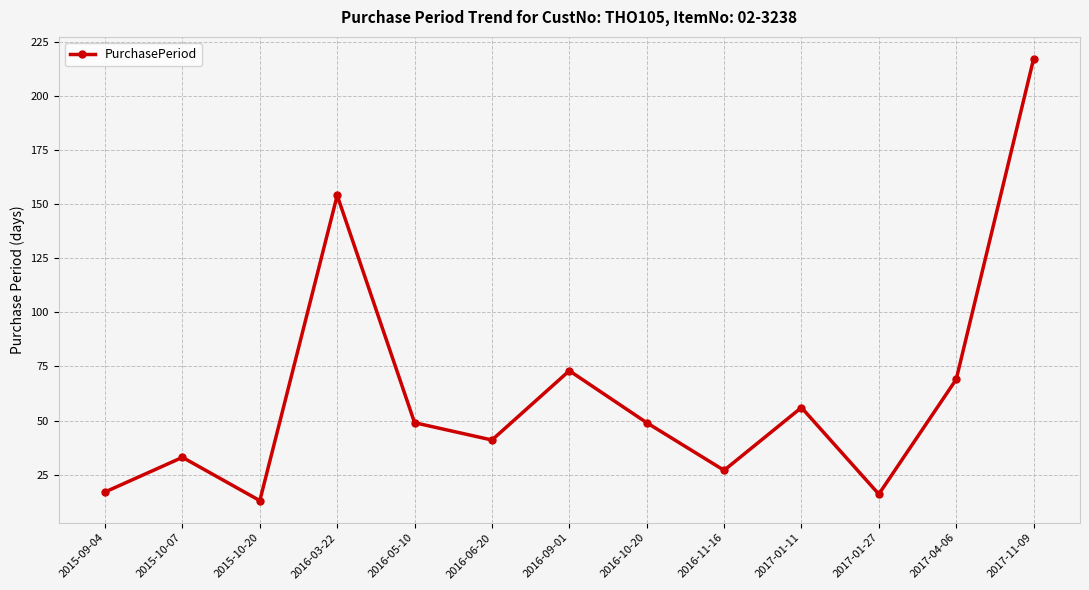

The chart shows a value of 33 at 2015-10-07. True or false?

True